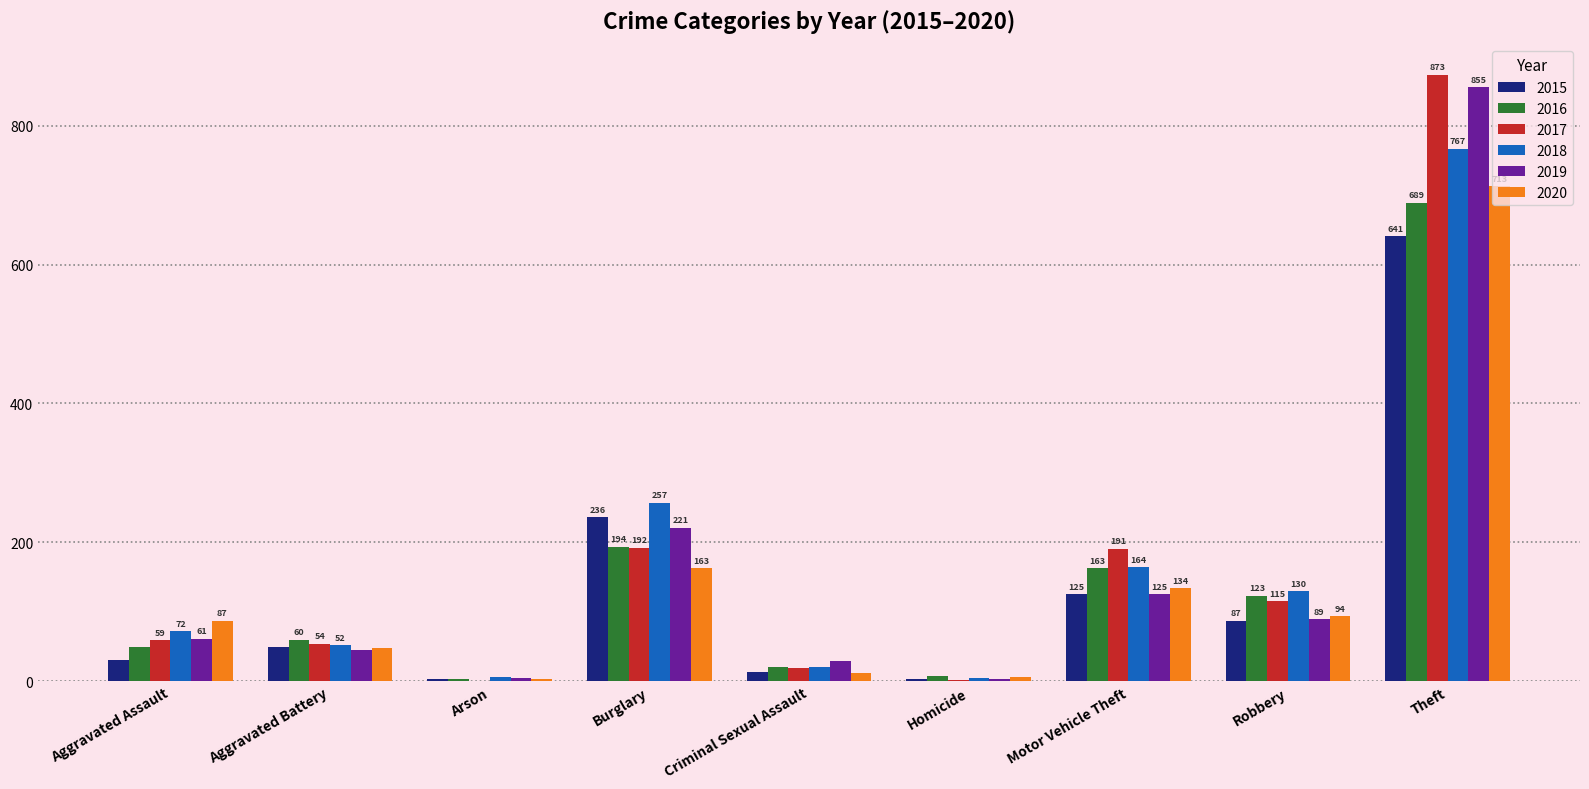

Count the number of data series in this chart.

6